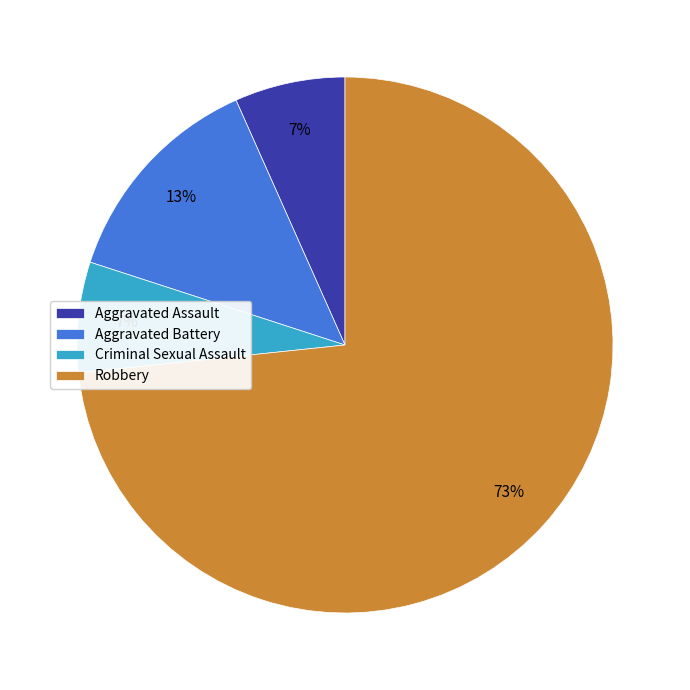

To the nearest percent, what percentage of the pie is Aggravated Battery?

13%